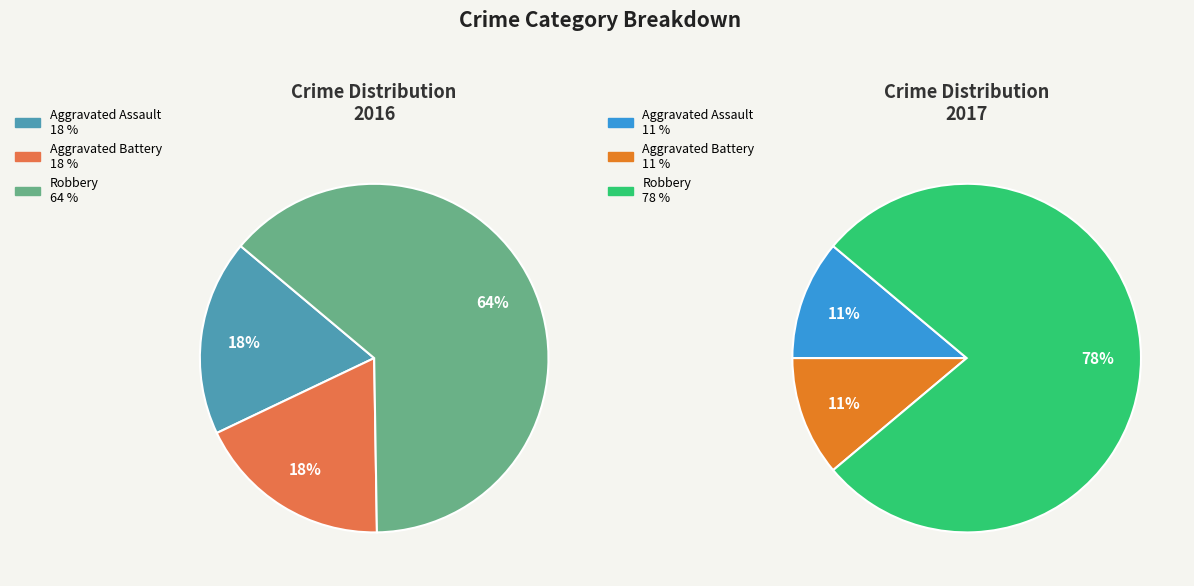

Does Aggravated Battery account for over 50% of the chart?

No